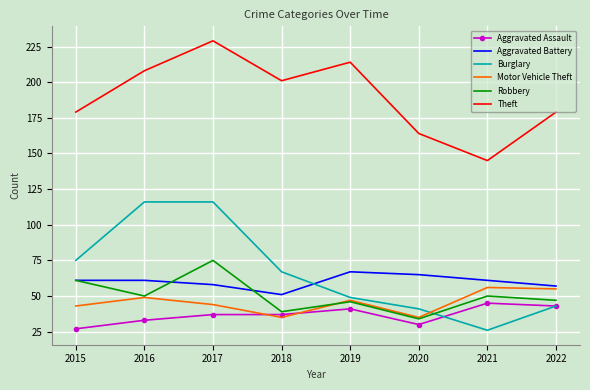

What is the approximate value of Aggravated Battery at 2022, to the nearest 10?

60